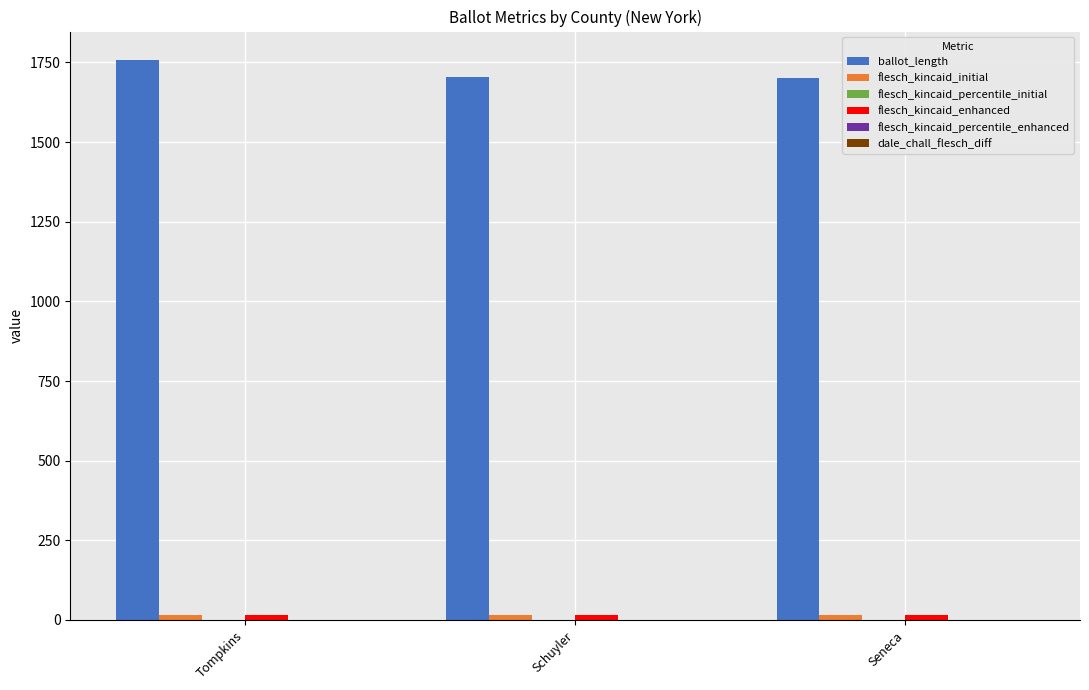

Which category has the highest value across all series?

Tompkins